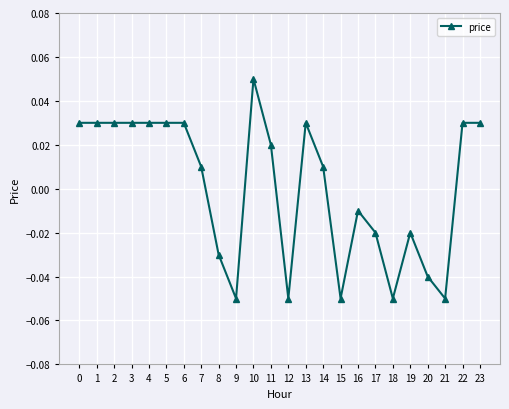

How many lines are shown in the chart?

1